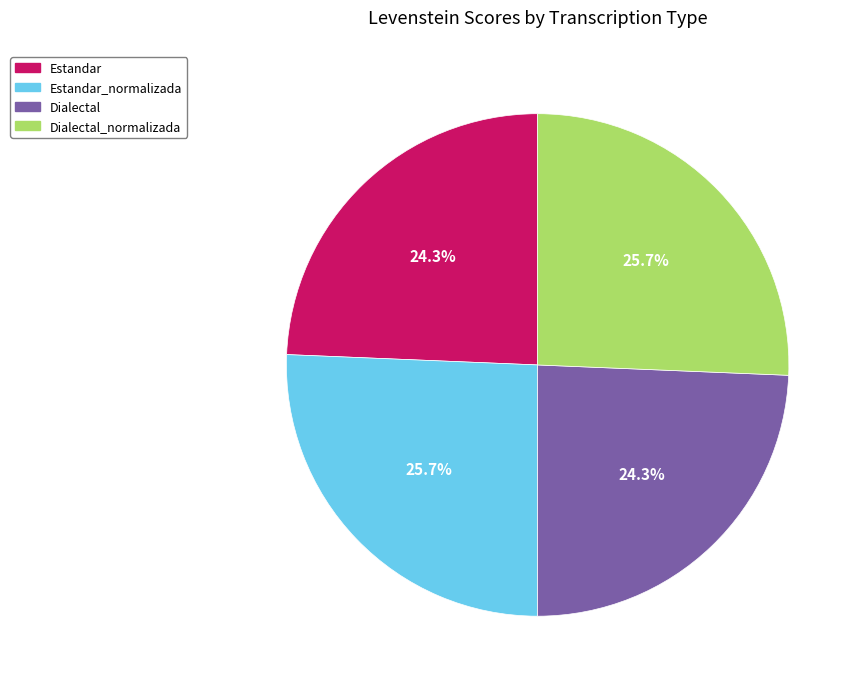

How many segments does this pie chart have?

4